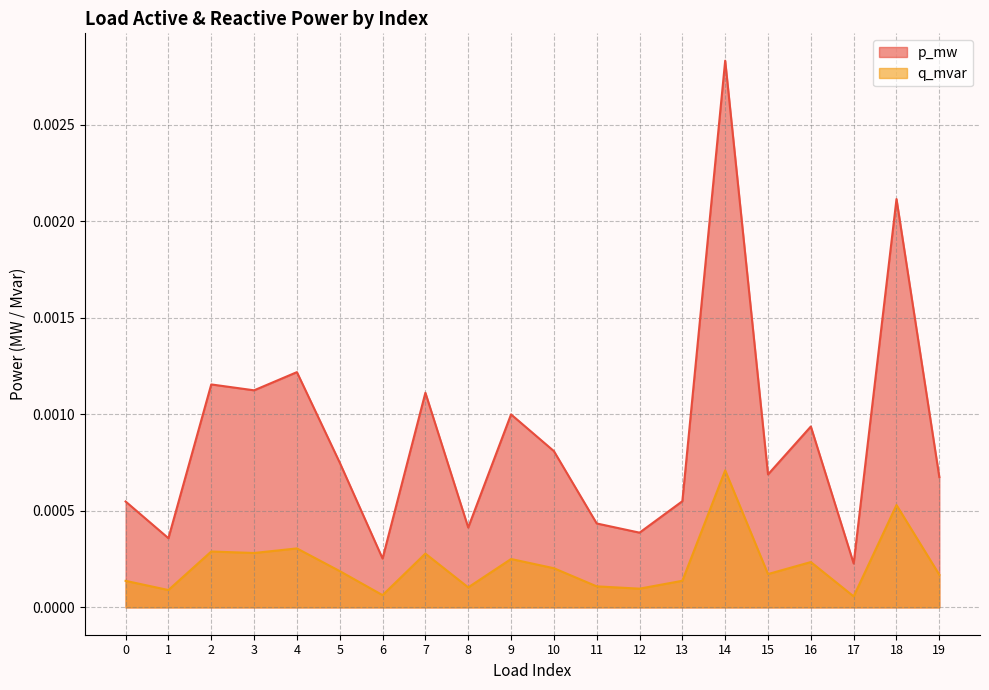

Which series has the largest total across all categories?

p_mw